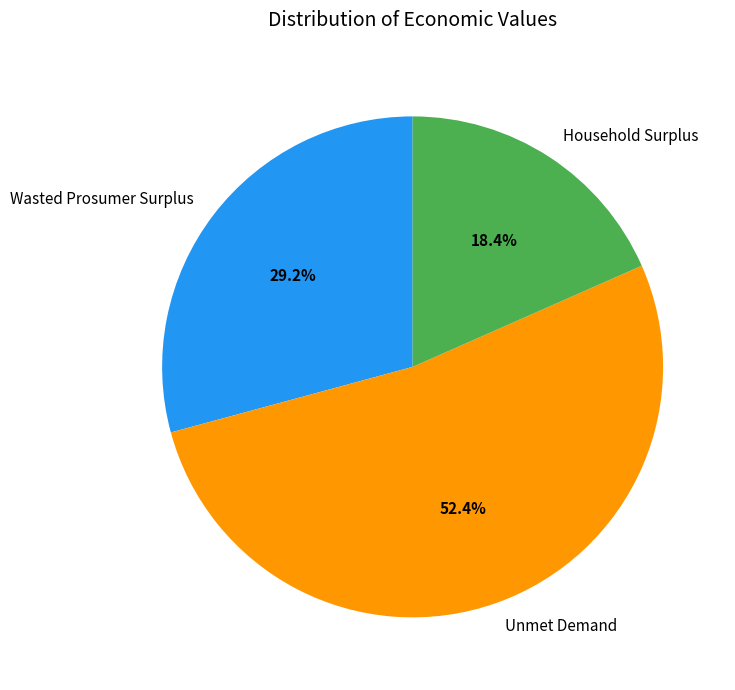

Rank the categories by value from highest to lowest.

Unmet Demand, Wasted Prosumer Surplus, Household Surplus